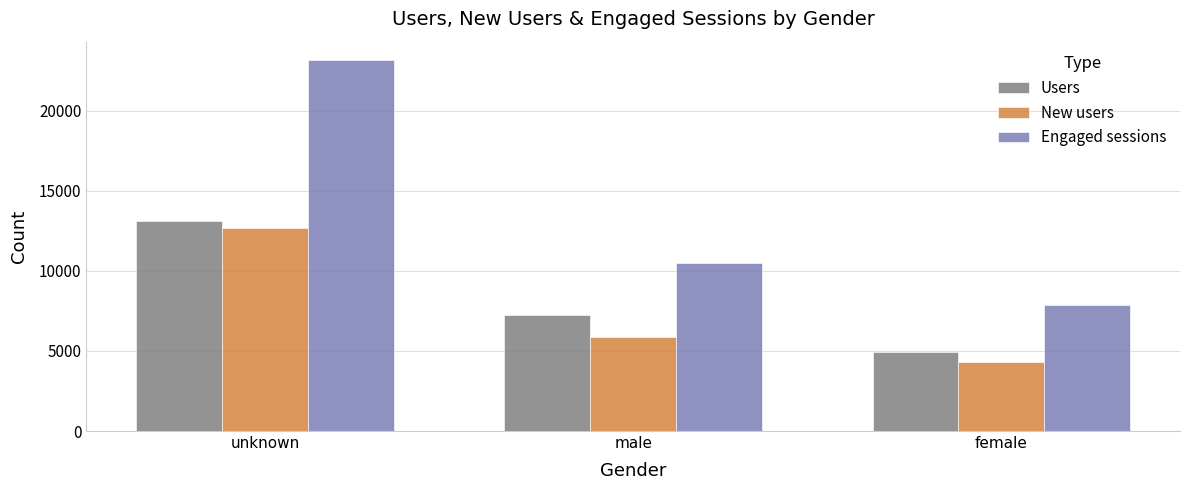

Does the chart contain any negative values?

No